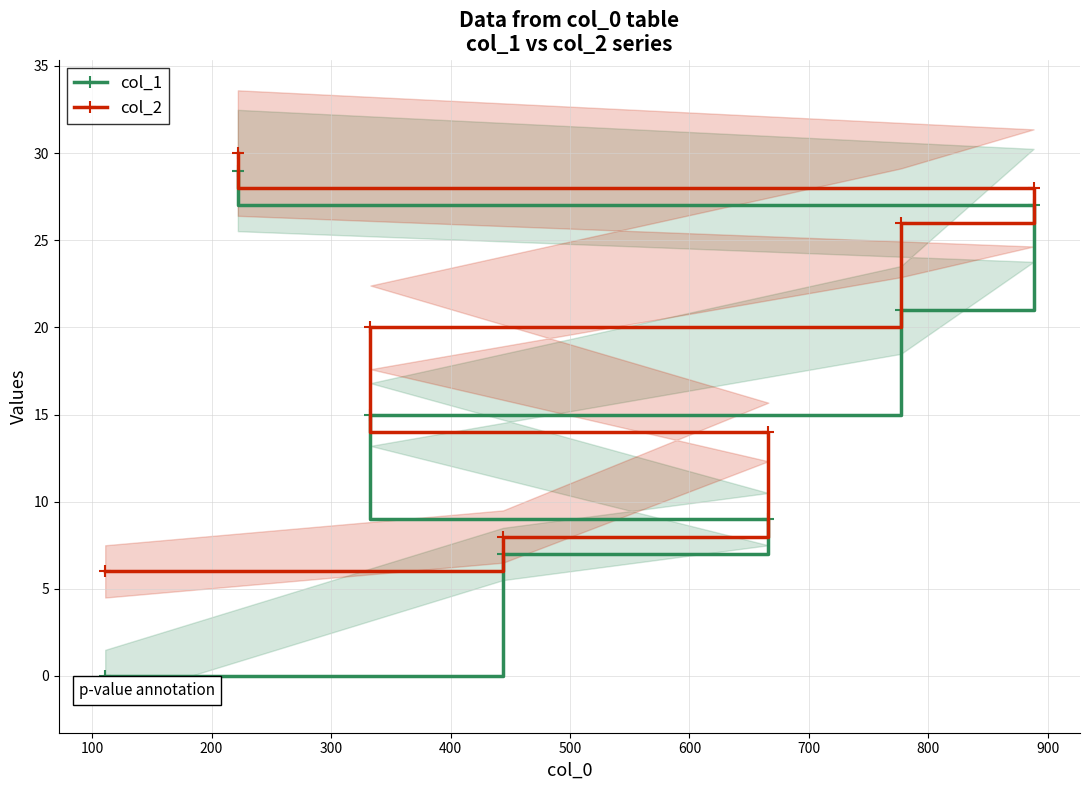

What are all the series names shown in the legend?

col_1, col_2